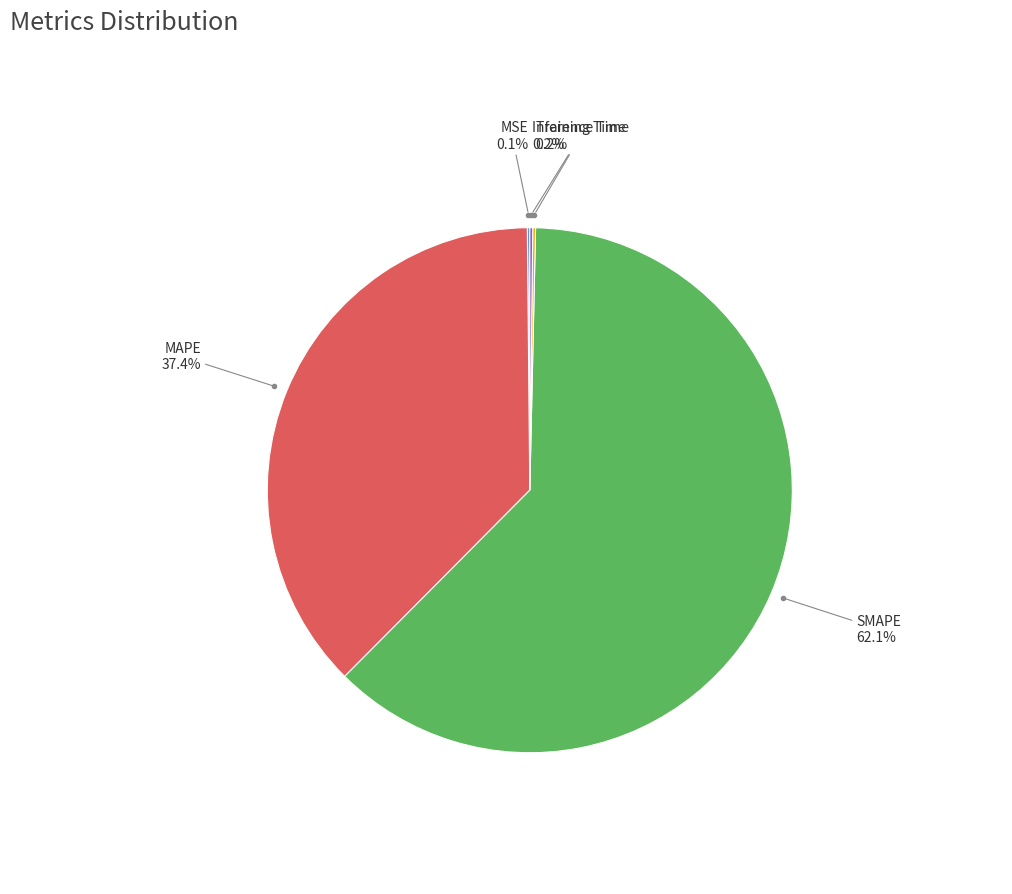

Is there a majority slice in this chart?

Yes